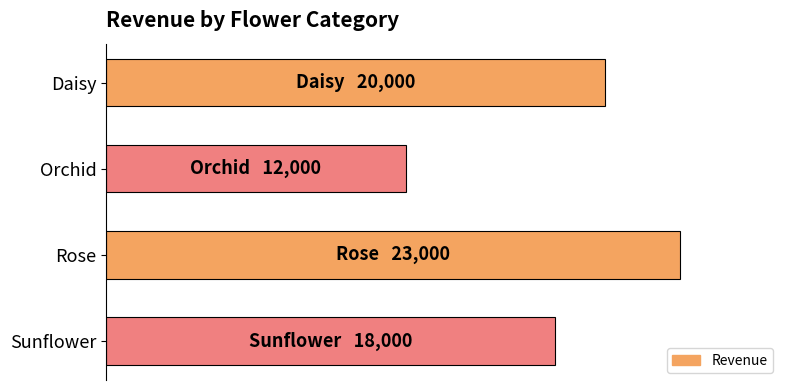

How many categories are shown in the chart?

4